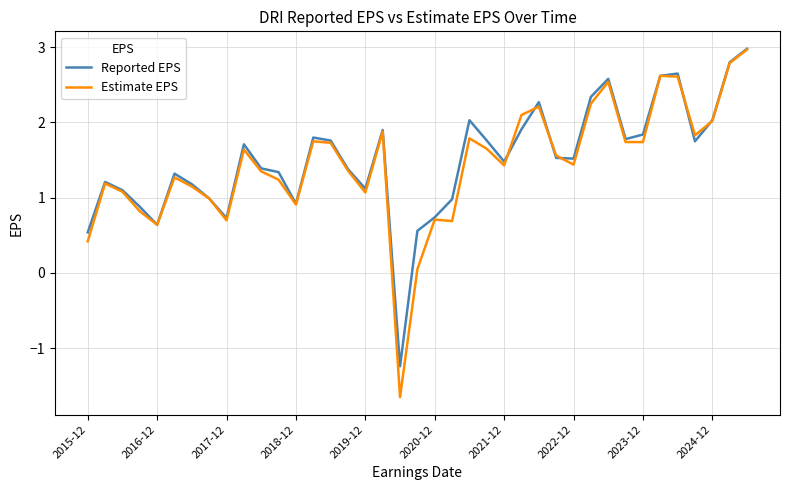

What is the difference between the second highest and second lowest values in the Reported EPS series?

2.3